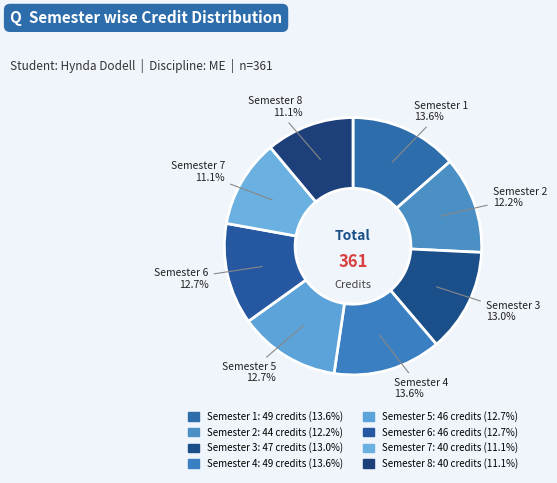

How many segments does this pie chart have?

8